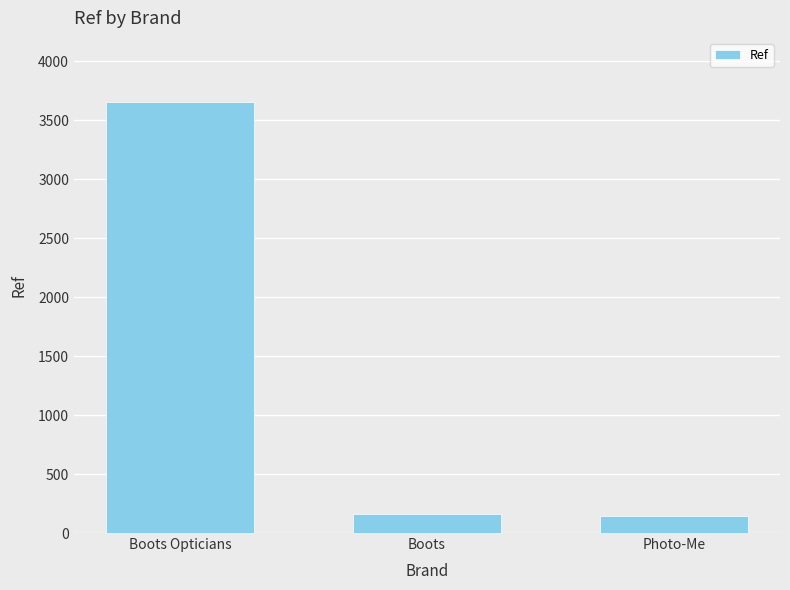

Between Boots Opticians and Photo-Me, which is larger?

Boots Opticians